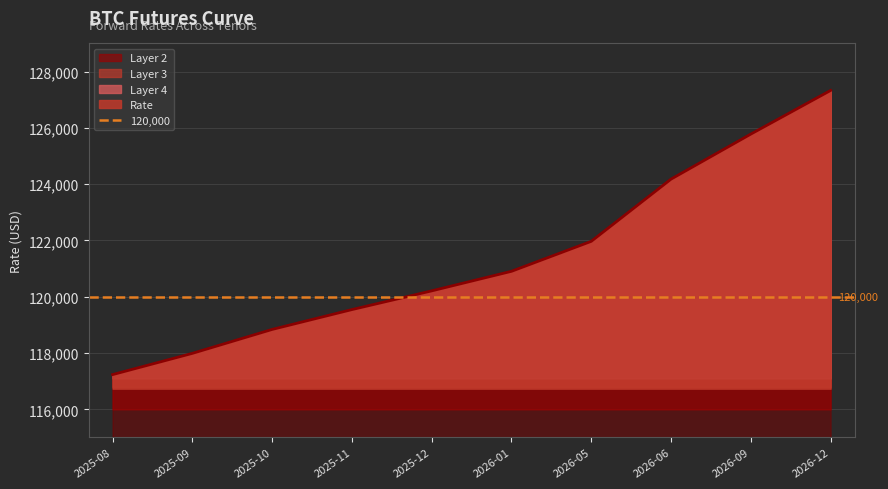

Reading right to left, transcribe all the data shown in this chart.

127330	125780	124180	121970	120905	120210	119545	118840	117990	117235